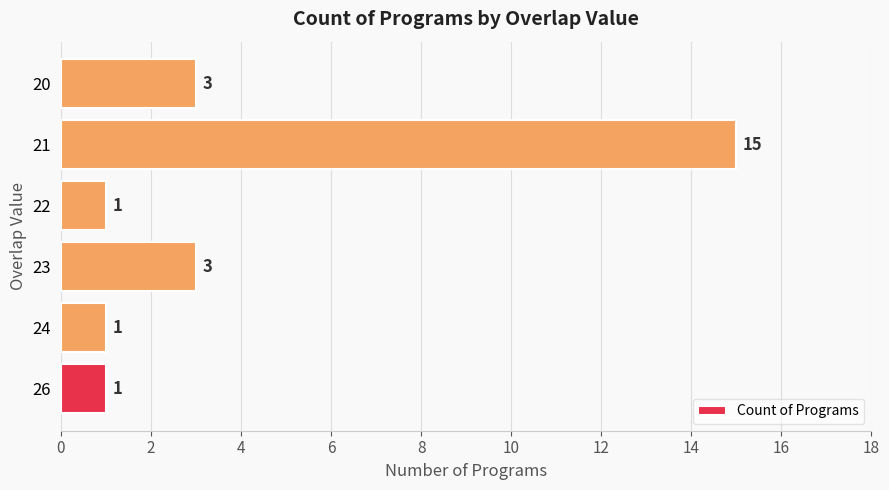

What is the difference between the maximum and minimum values?

14